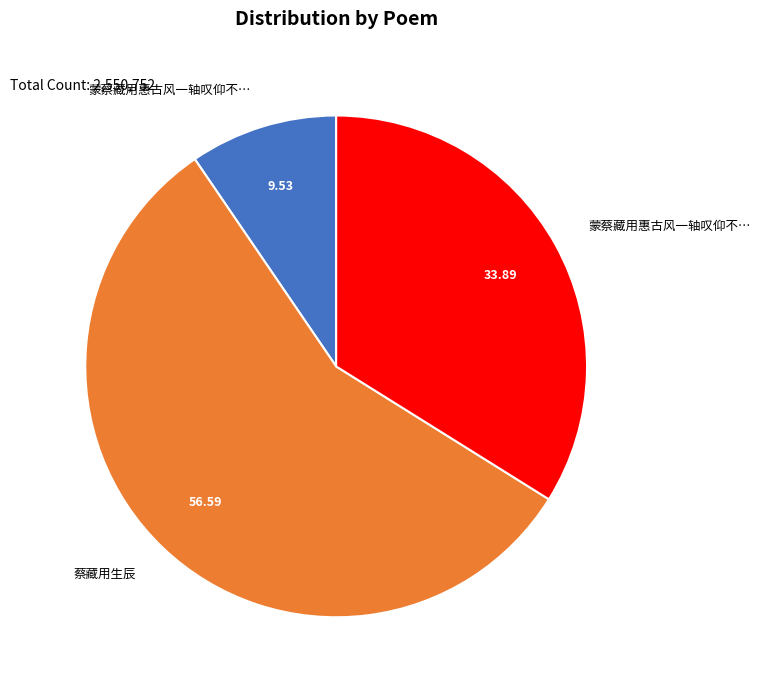

Does any single category account for the majority?

Yes